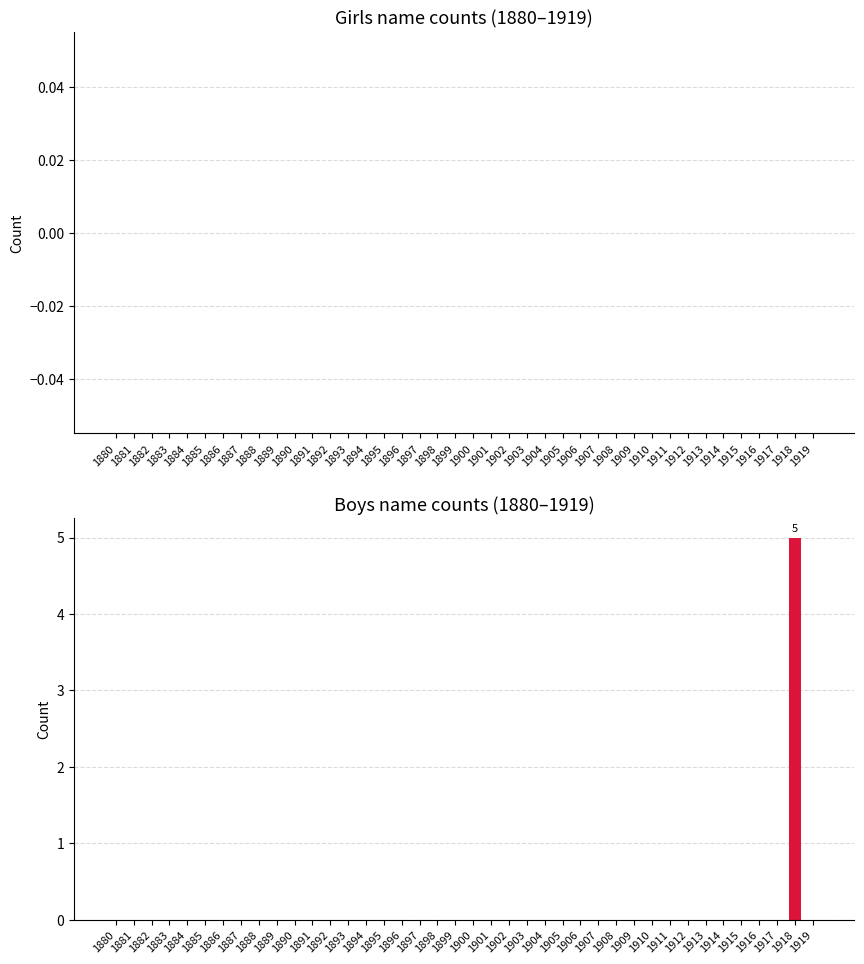

How many distinct data groups are displayed?

1